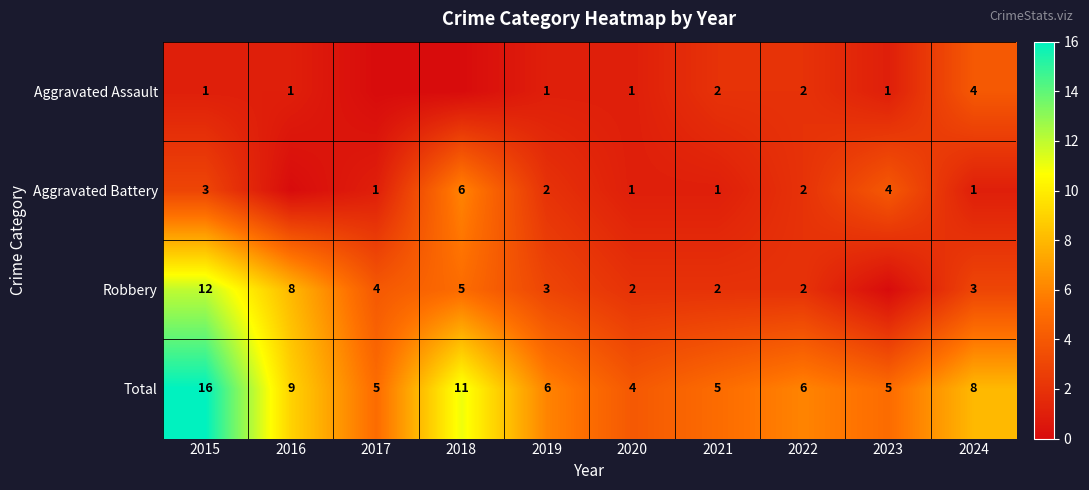

Where is Aggravated Battery nearest to the value 3?

2015